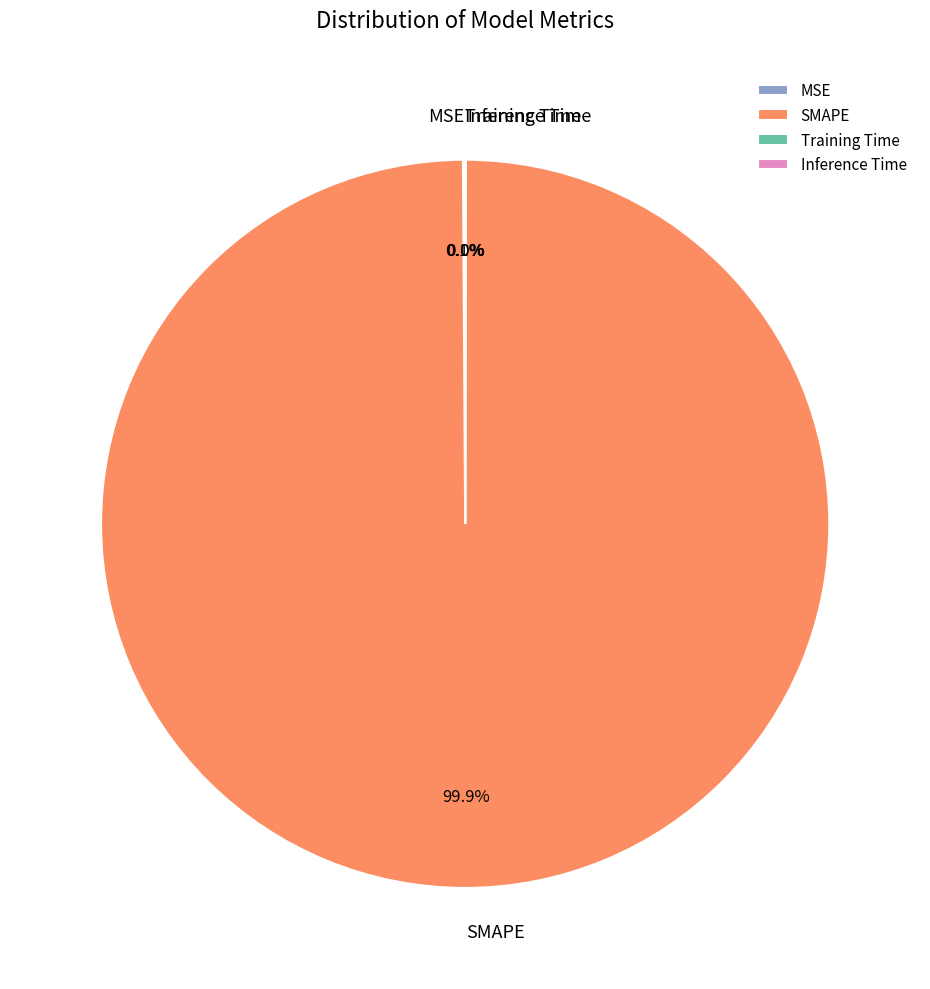

Which category has the biggest portion of the pie?

SMAPE